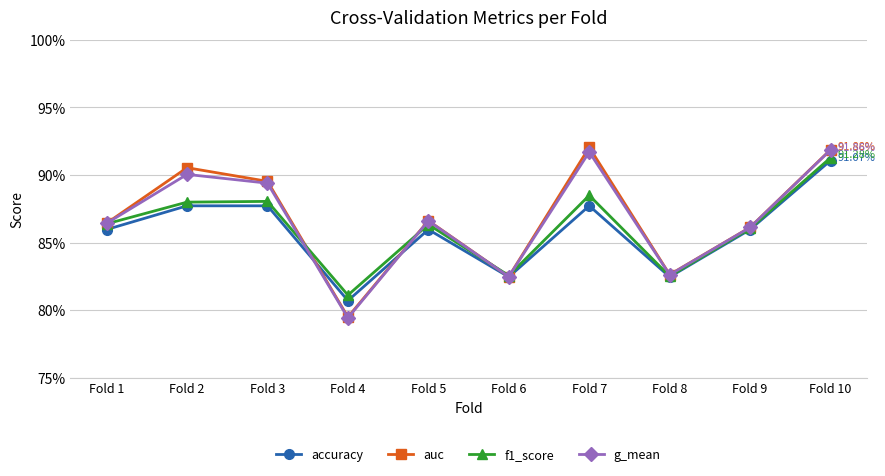

Which series has the largest range (max minus min)?

auc